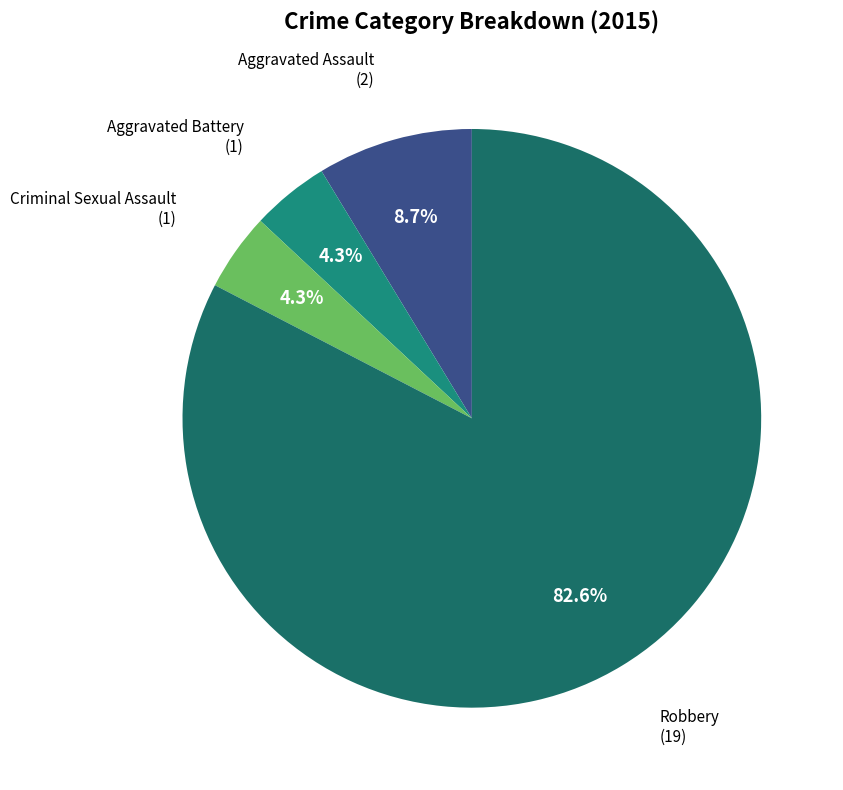

How much of the chart is everything except Criminal Sexual Assault?

95.7%